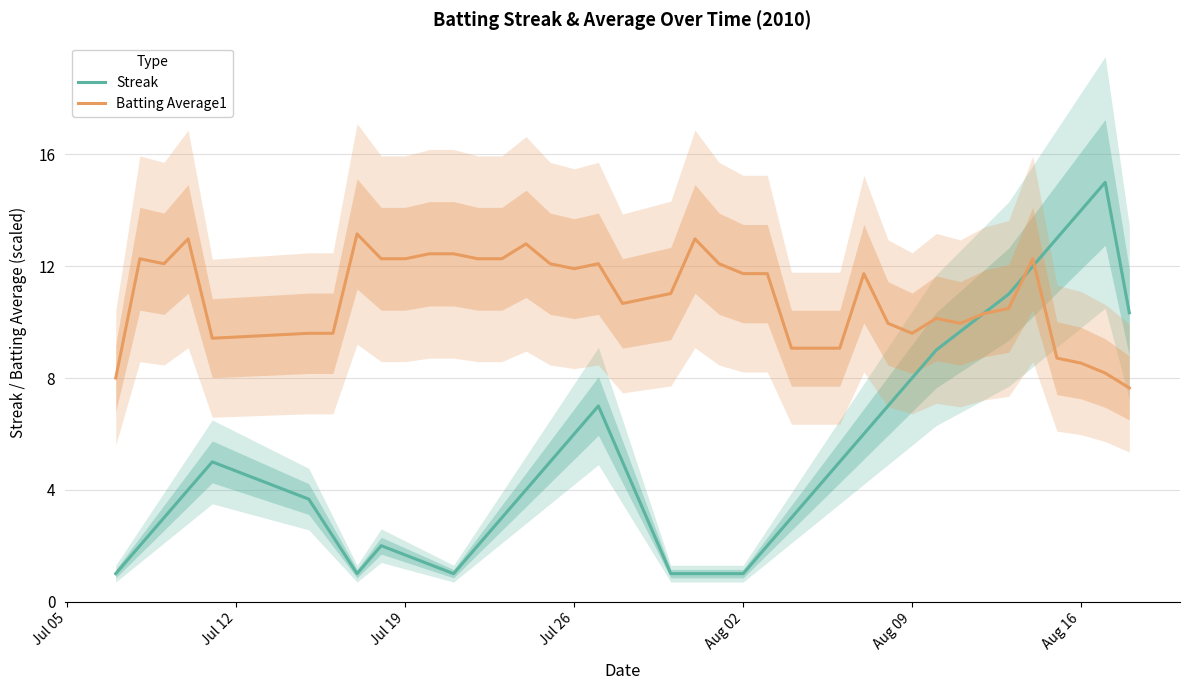

What is the lowest value of the Batting Average1 series?

7.6